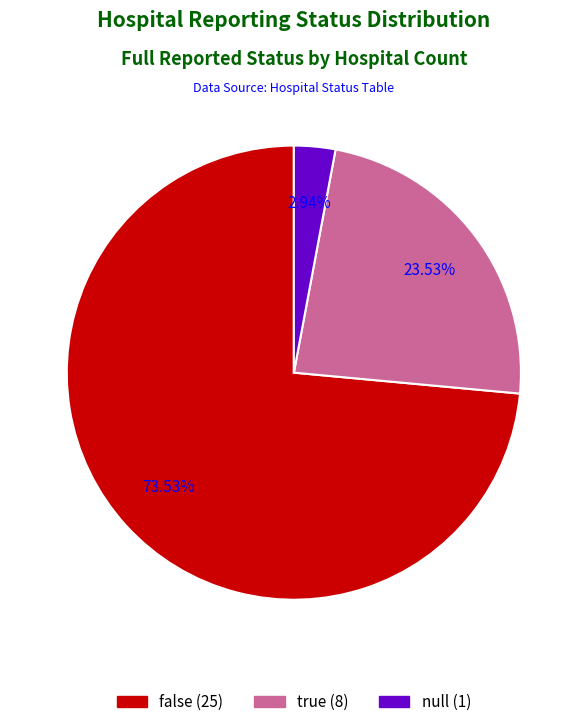

Combined, do null and true account for over 50%?

No